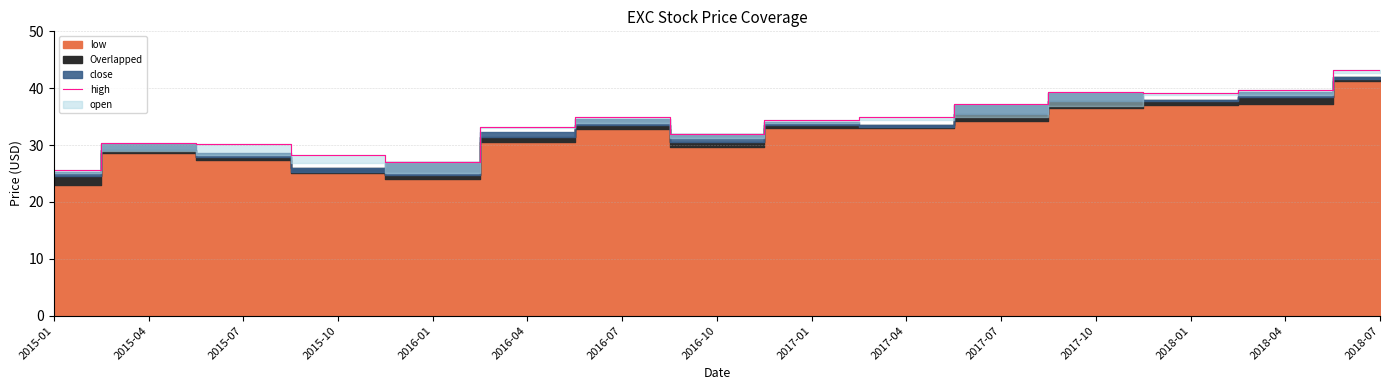

What is the difference between the maximum and minimum values?

17.7